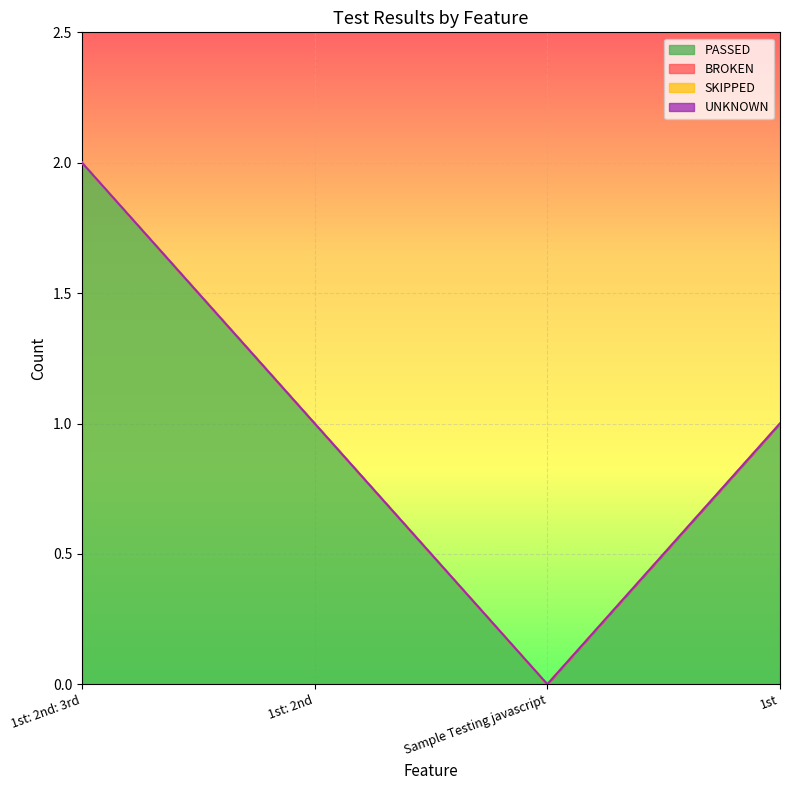

At which label is BROKEN closest to 0?

1st: 2nd: 3rd